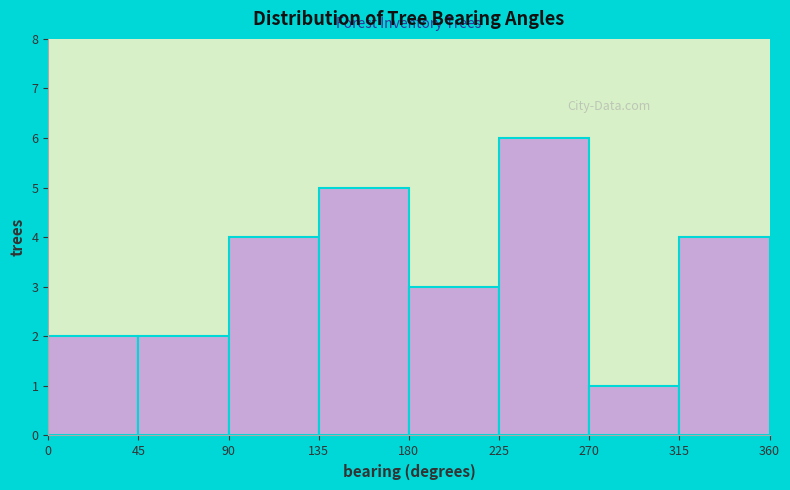

Over which range of the x-axis is the bar tallest?

225 to 270